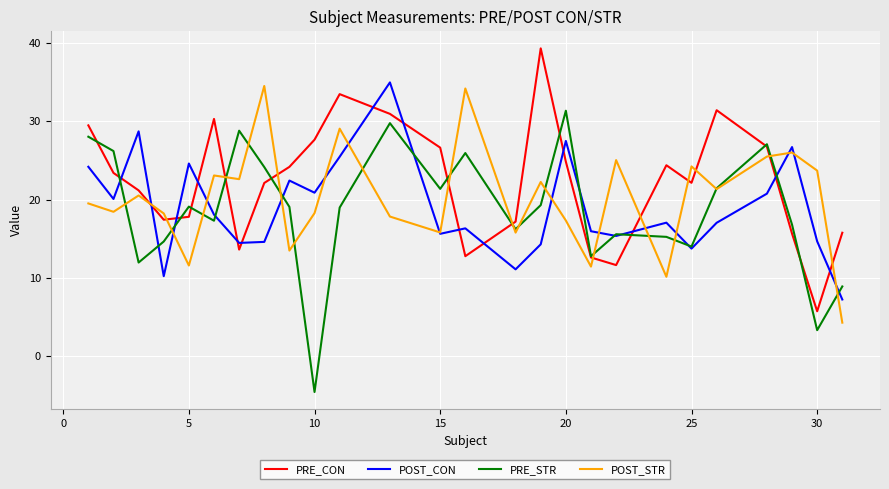

Does the chart display data point markers on the line(s)?

No